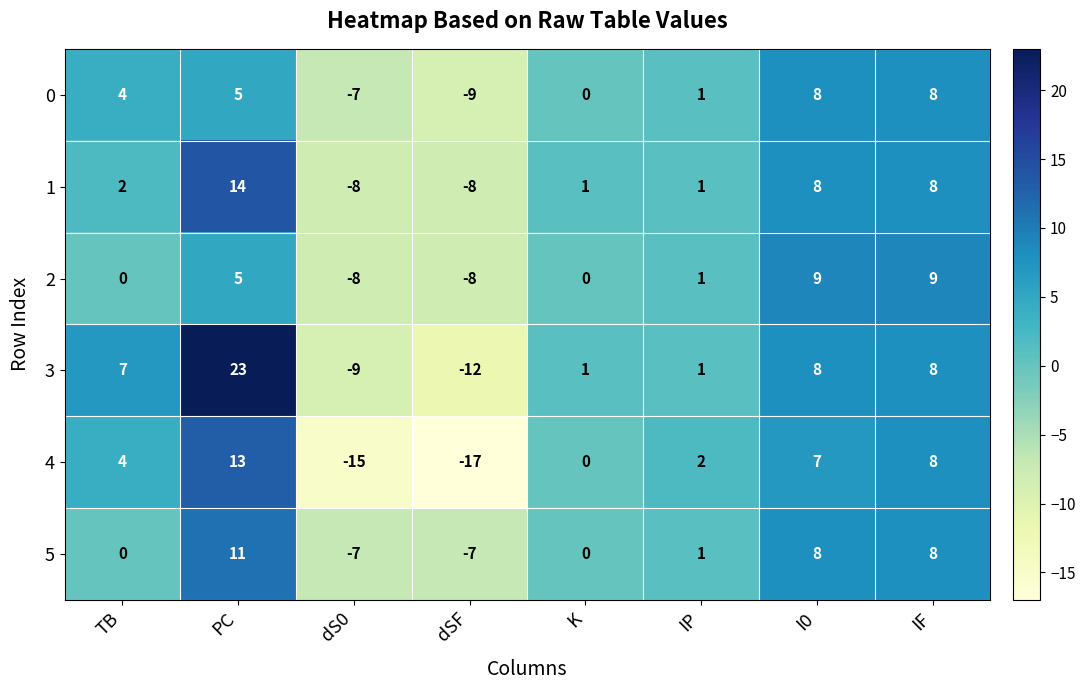

What is the spread (max minus min) of values at IF?

1